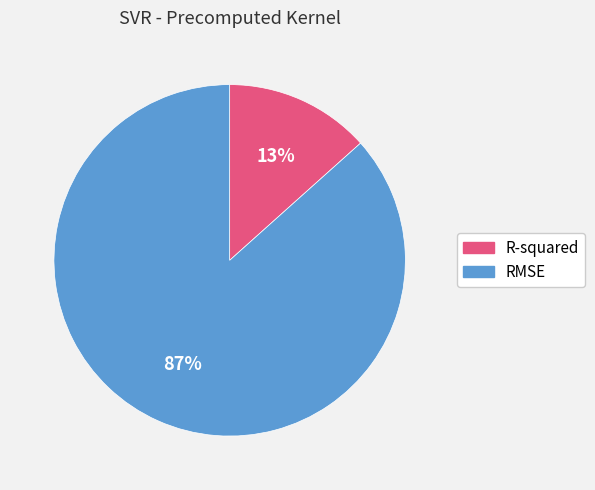

To the nearest percent, what portion does R-squared represent?

13%